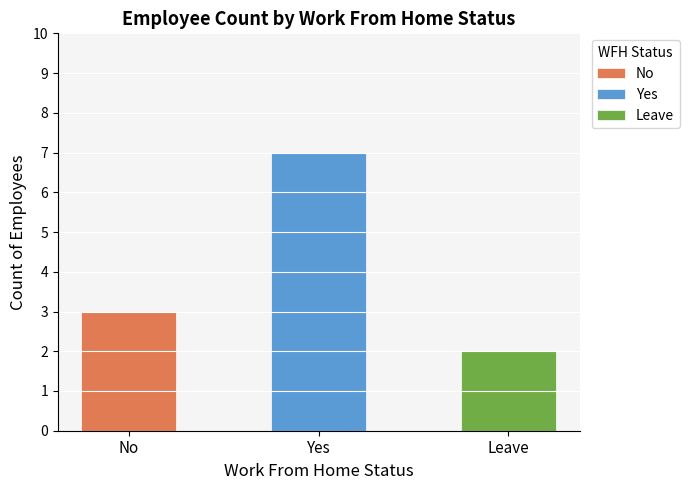

Which category has the highest value in the No series?

No